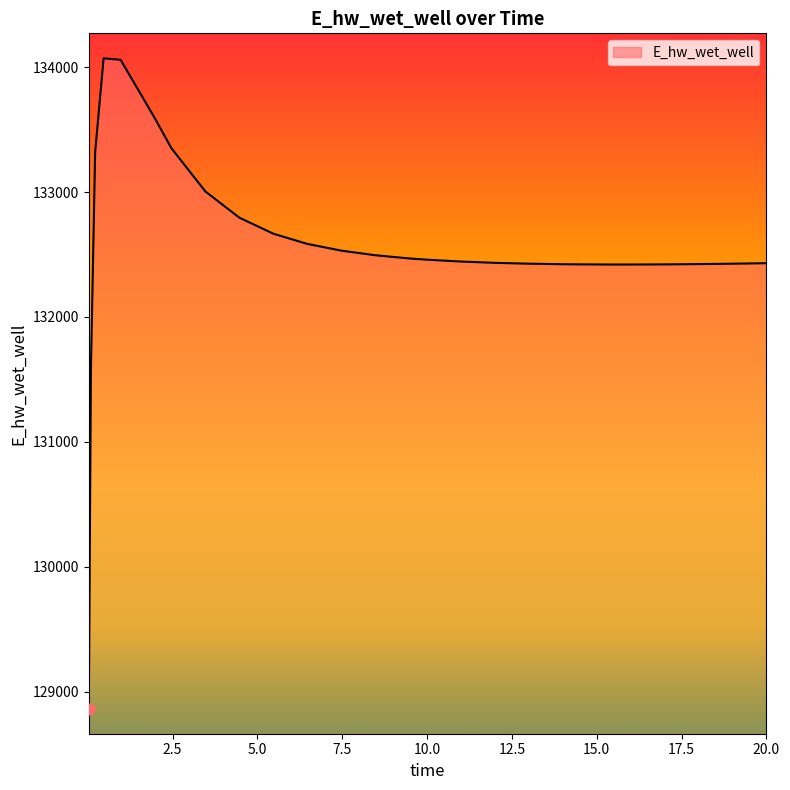

What is the minimum value shown in the chart?

128863.0